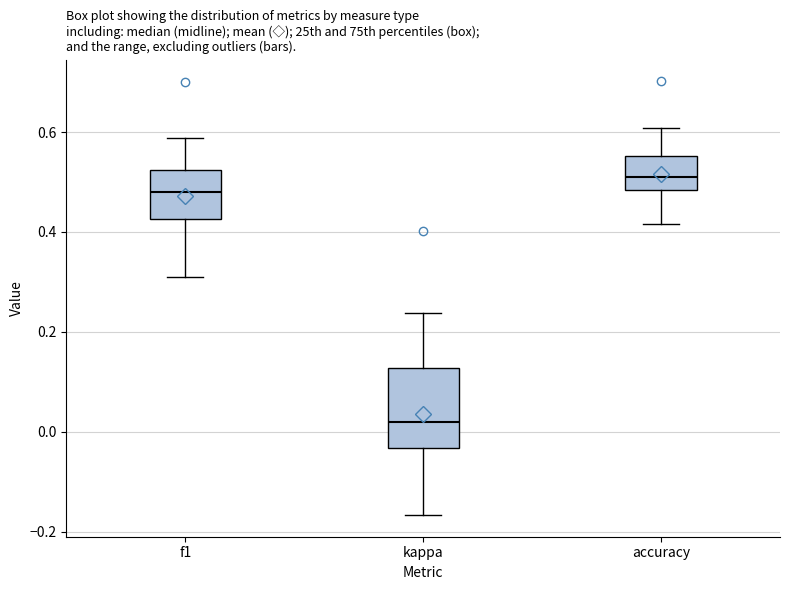

Comparing the boxes themselves (not the whiskers), which one is the tallest?

kappa